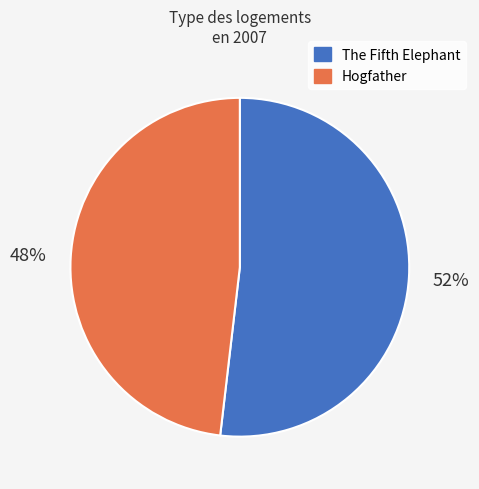

How many segments does this pie chart have?

2